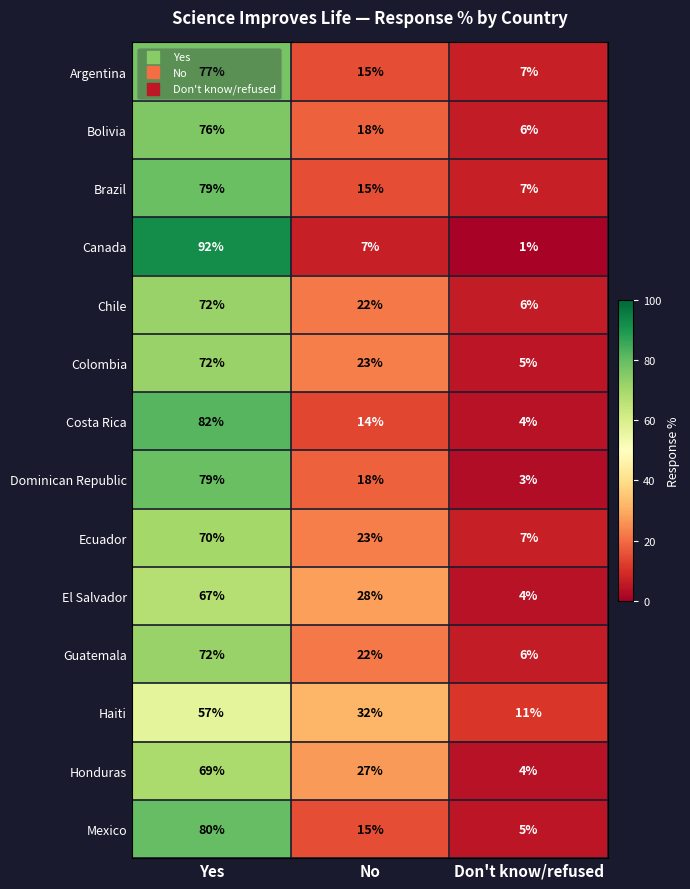

Which series has the largest range (max minus min)?

Canada